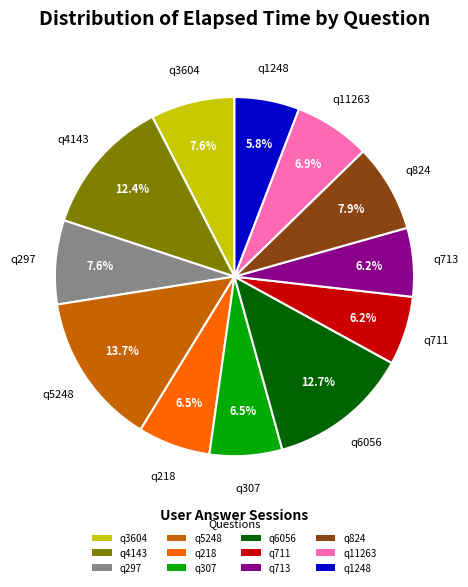

What is the ratio of the value at q1248 to the value at q5248?

0.4